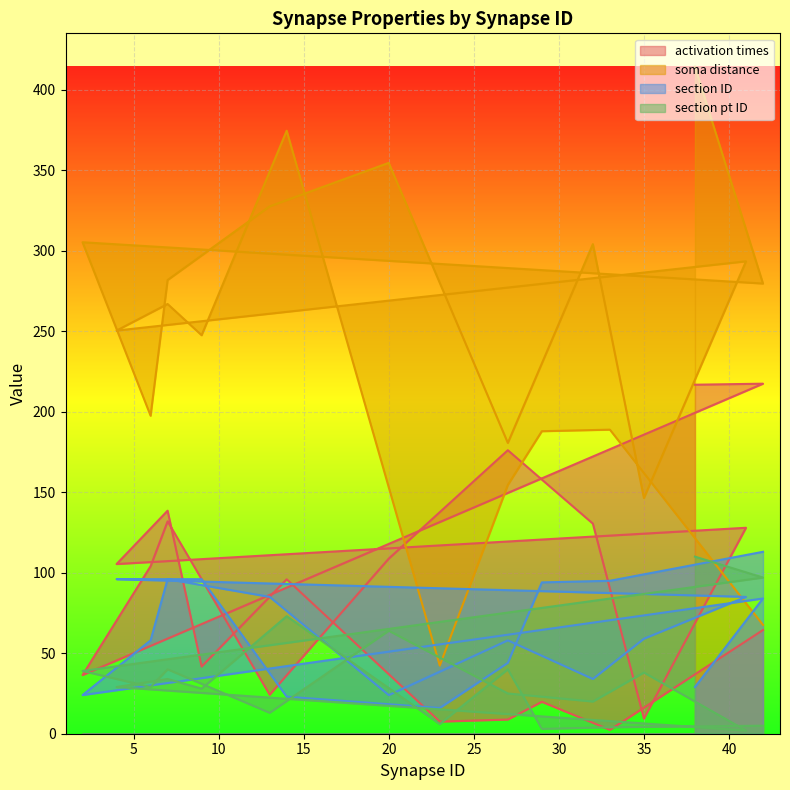

What is the difference between the maximum and minimum values in the section pt ID series?

108.0